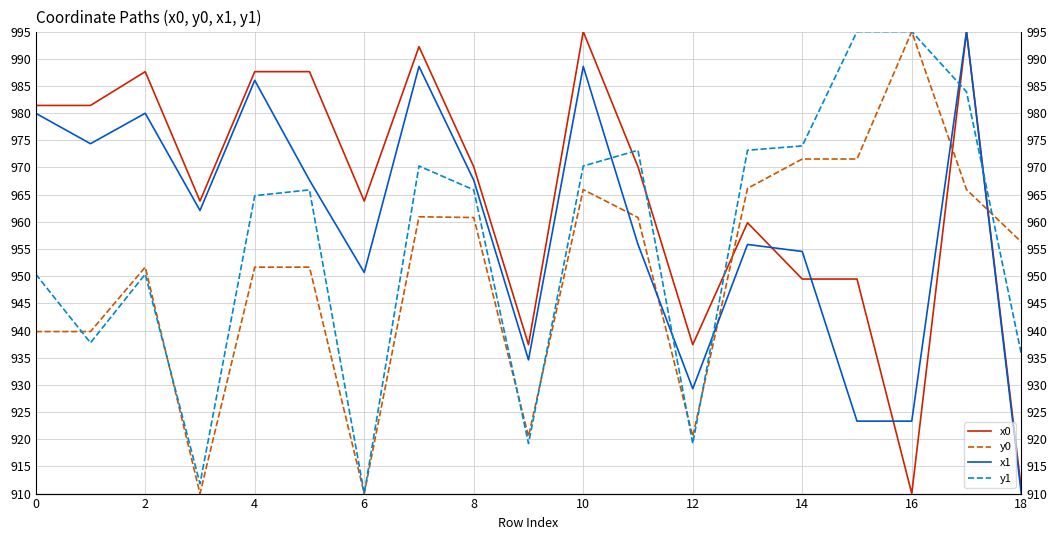

What is the label of the 7th point from the right?

12